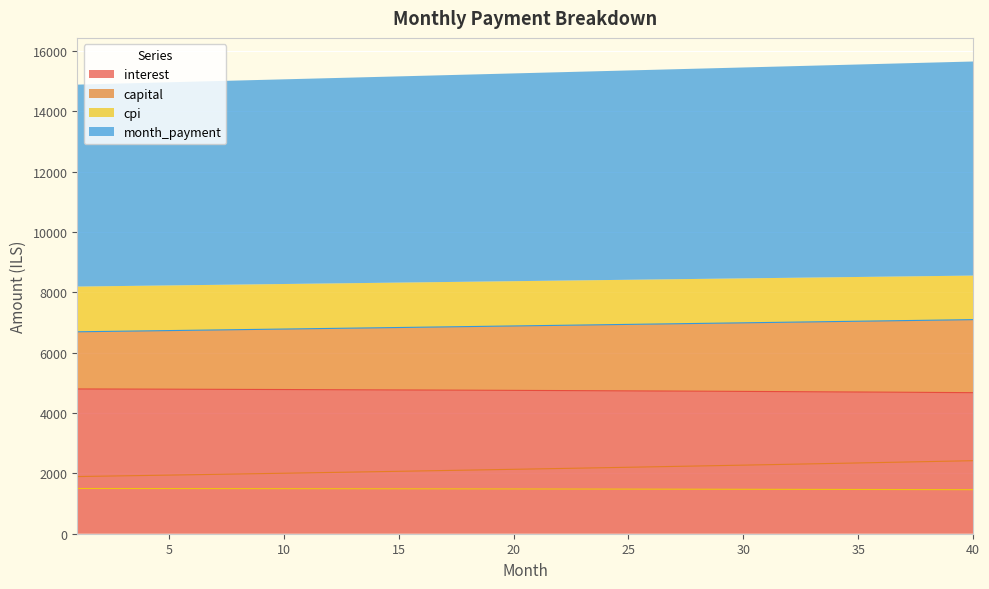

What is the approximate value of month_payment at 20?

6887.2